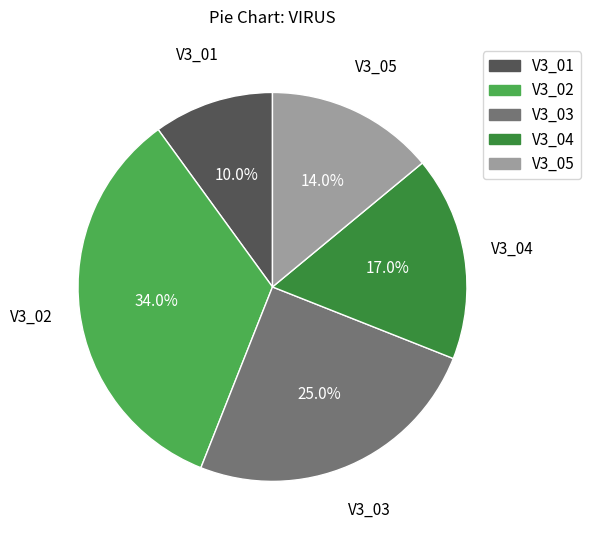

To the nearest percent, what is the average slice percentage?

20%